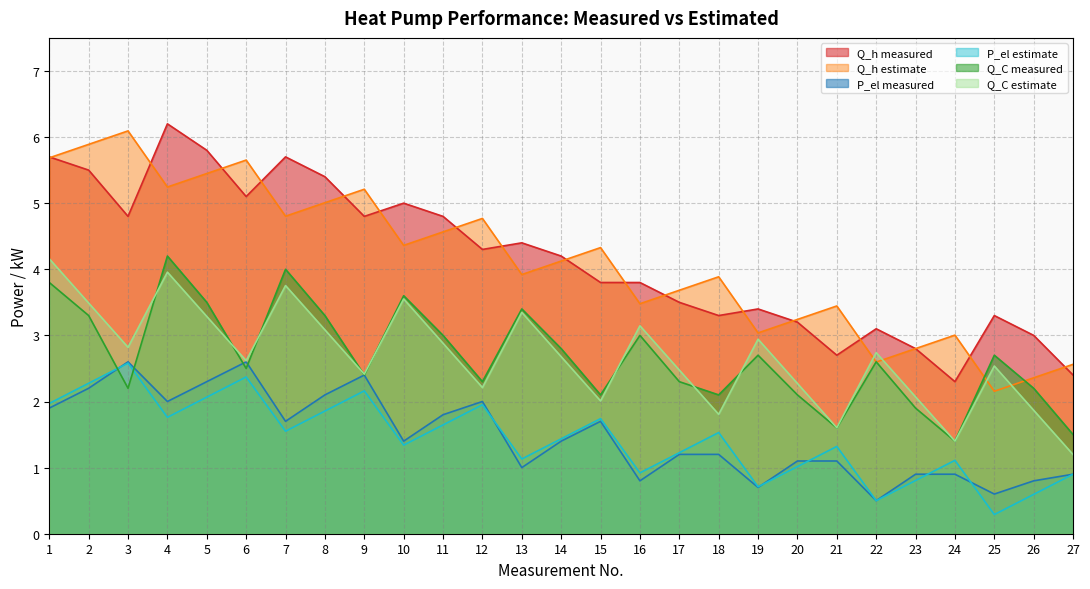

What is the value of the Q_C estimate point at the 3rd from the left?

2.8